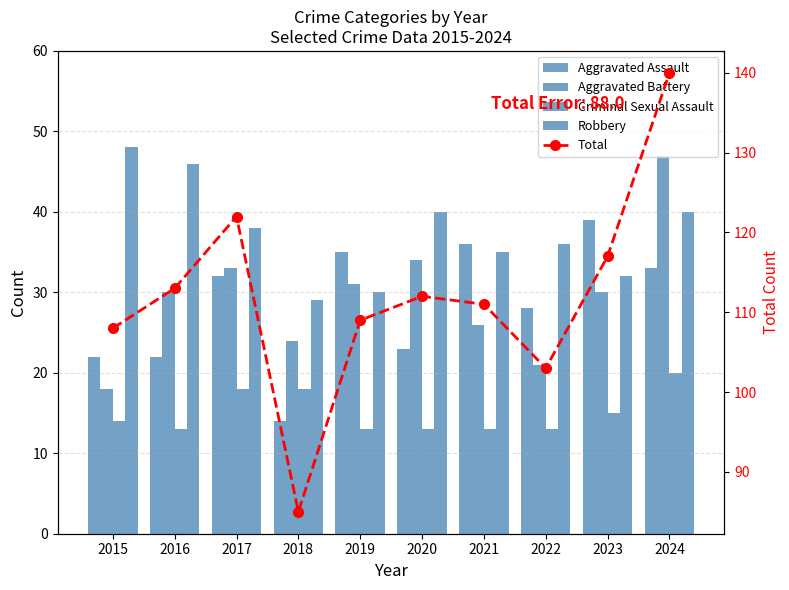

Are the bars grouped side by side (vs. stacked)?

Yes